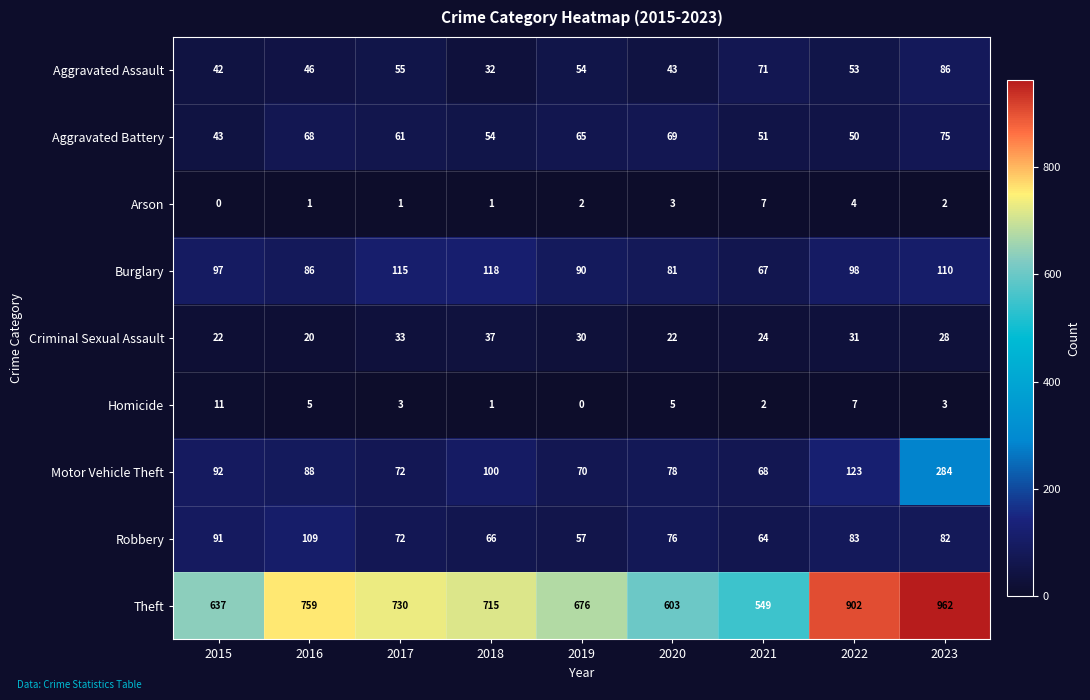

Is the value of Motor Vehicle Theft at 2022 greater than the value of Robbery at 2023?

Yes